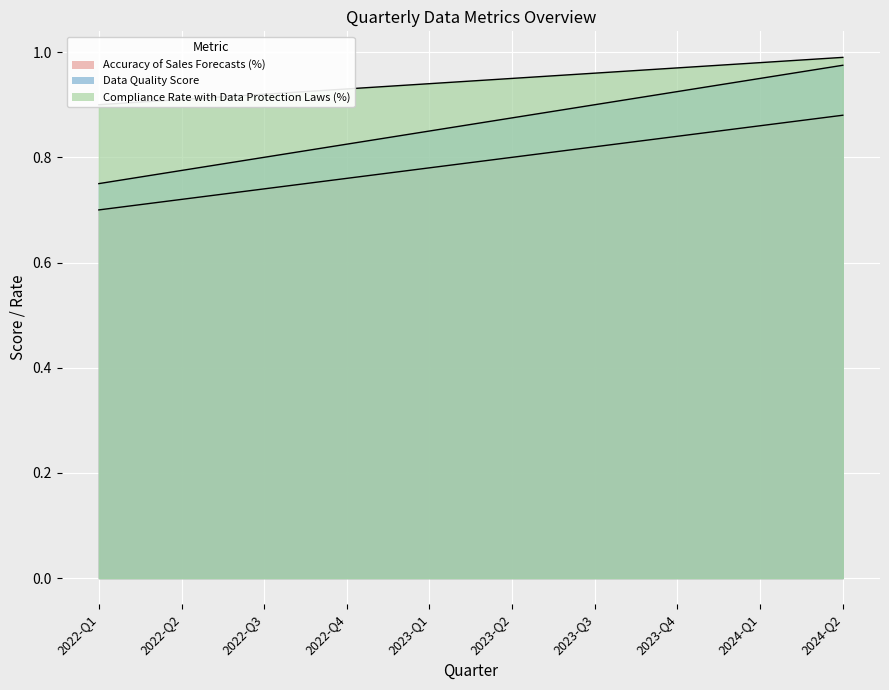

Which series has the largest range (max minus min)?

Data Quality Score